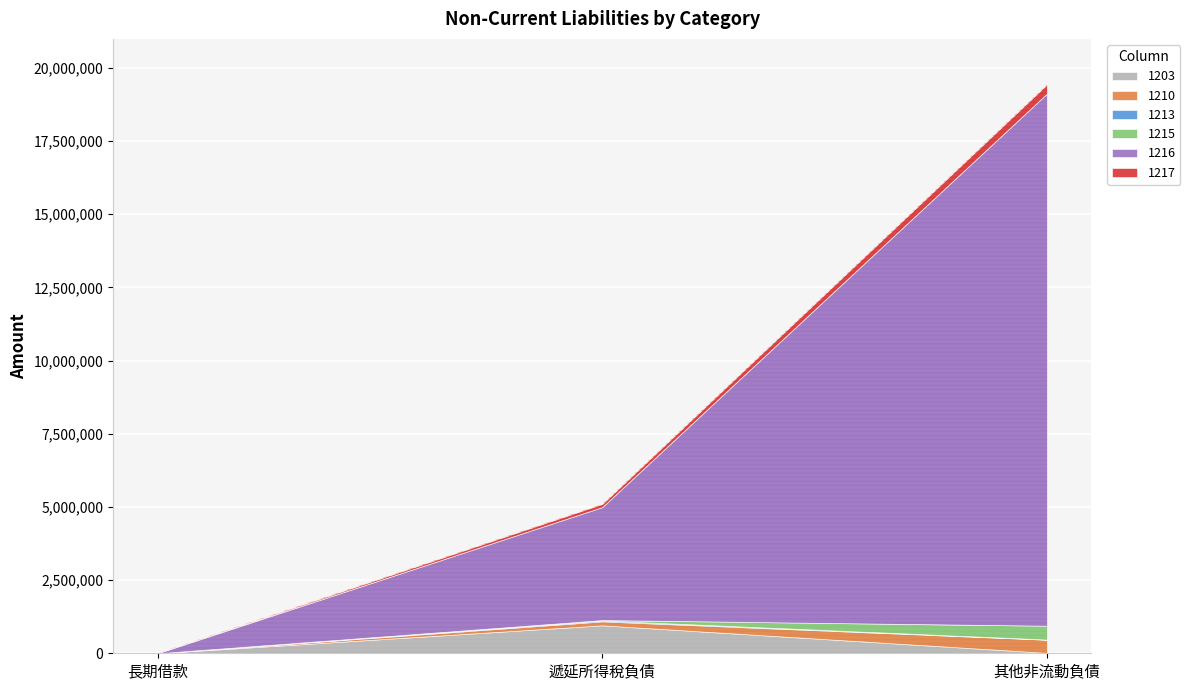

What is the sum of all 1213 values?

37505